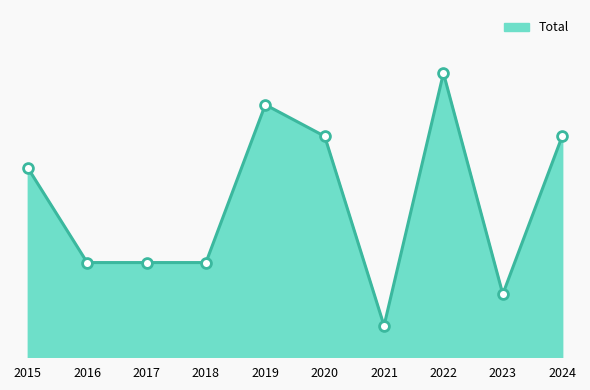

Approximately how many times larger is the value at 2016 compared to 2020?

0.4